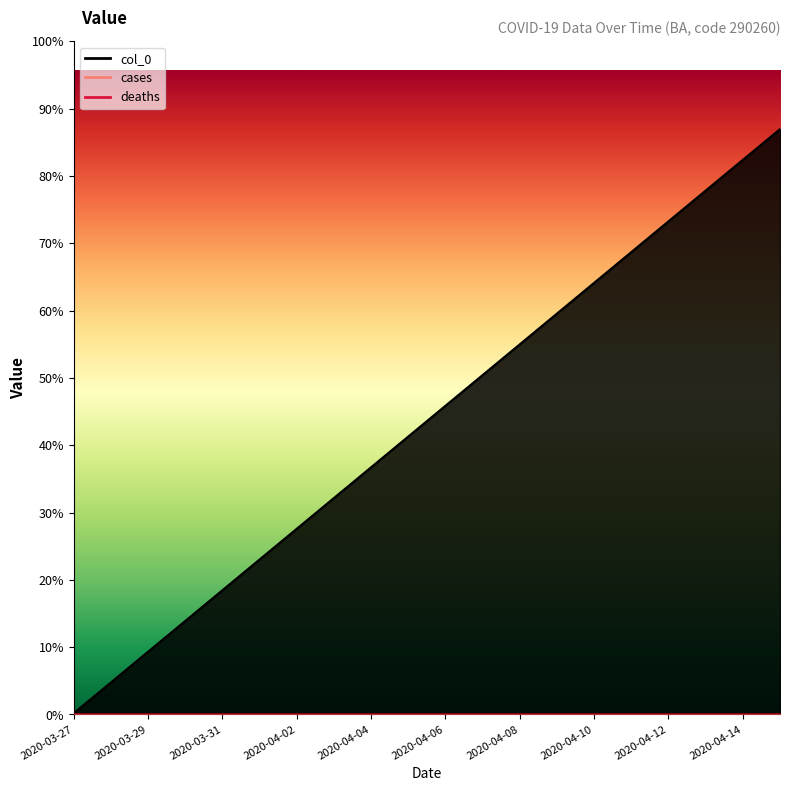

What are all the series names shown in the legend?

cases, deaths, col_0